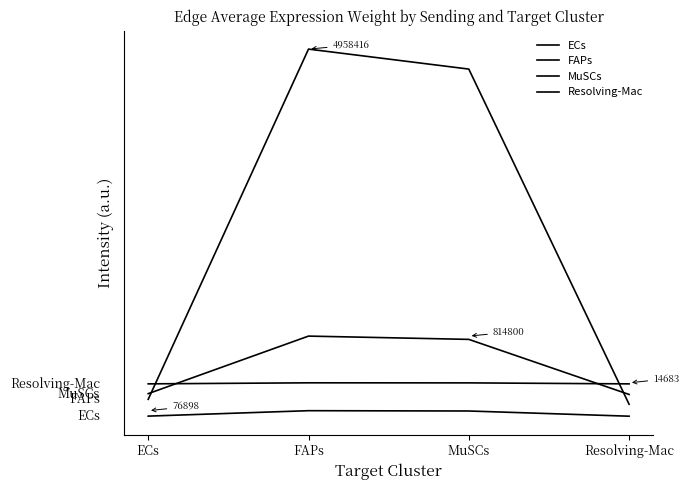

Does the chart have visible grid lines?

No